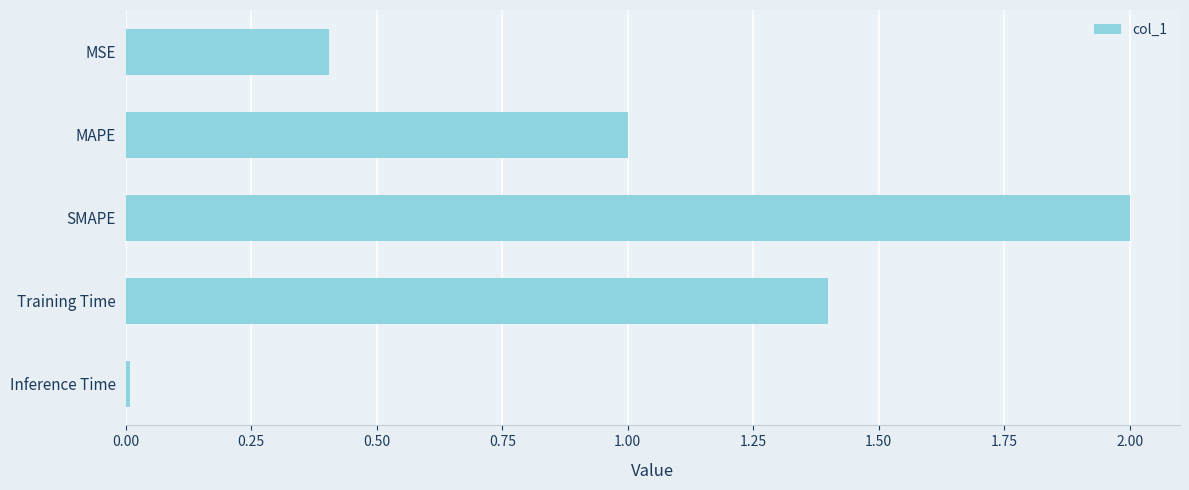

At which label is the value closest to 1?

MAPE